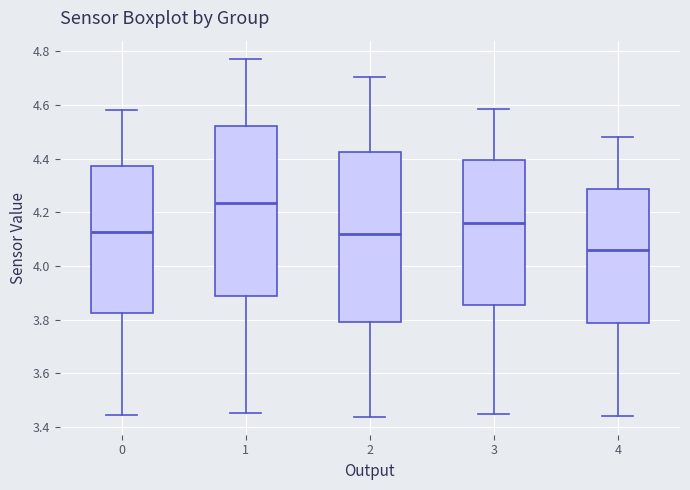

Reading left to right, read every box against the y-axis: the position of its median line, the range the box covers, and the ends of its whiskers. The values are not printed on the chart, so give them approximately, as read against the axis.

0: median 4.12, box 3.82 to 4.38, whiskers 3.44 to 4.58
1: median 4.24, box 3.88 to 4.52, whiskers 3.46 to 4.78
2: median 4.12, box 3.80 to 4.42, whiskers 3.44 to 4.70
3: median 4.16, box 3.86 to 4.40, whiskers 3.44 to 4.58
4: median 4.06, box 3.78 to 4.28, whiskers 3.44 to 4.48